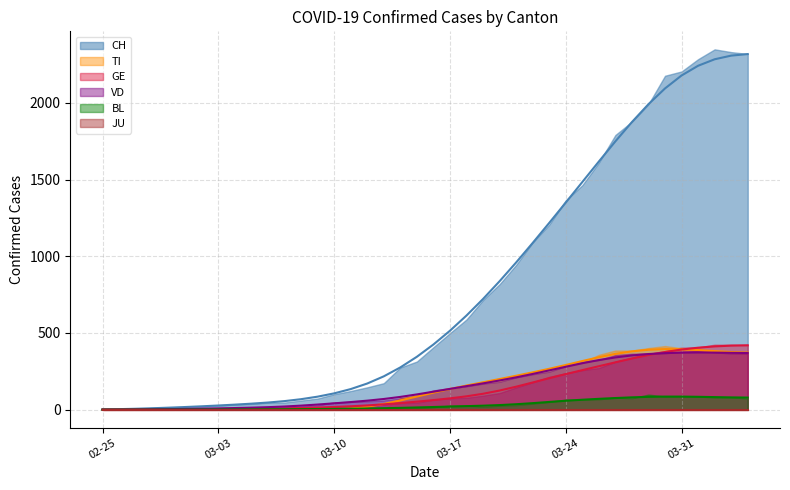

True or false: VD has more than 0 interior local peaks.

True